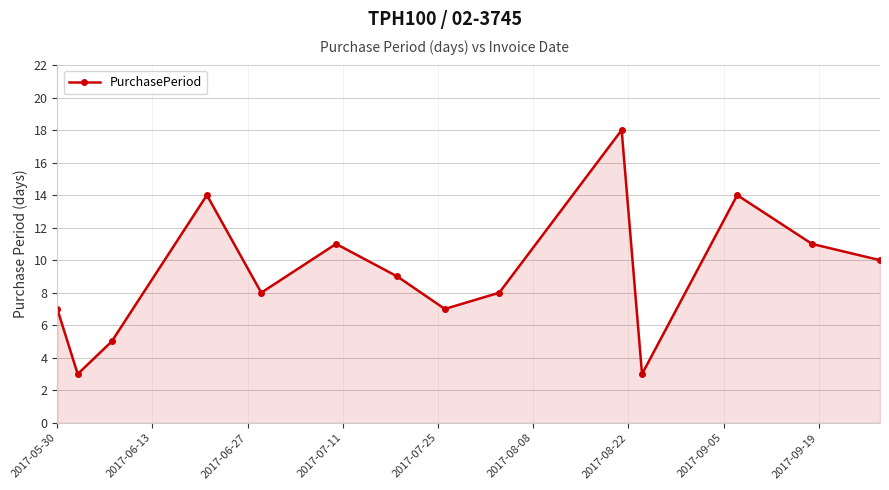

What is the smallest value displayed?

3